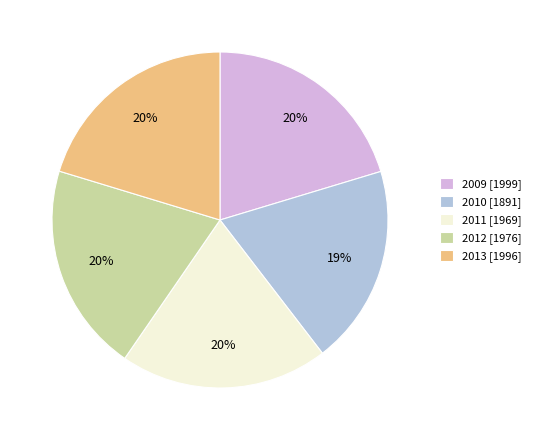

The 2009 slice represents 20% of the pie. True or false?

True